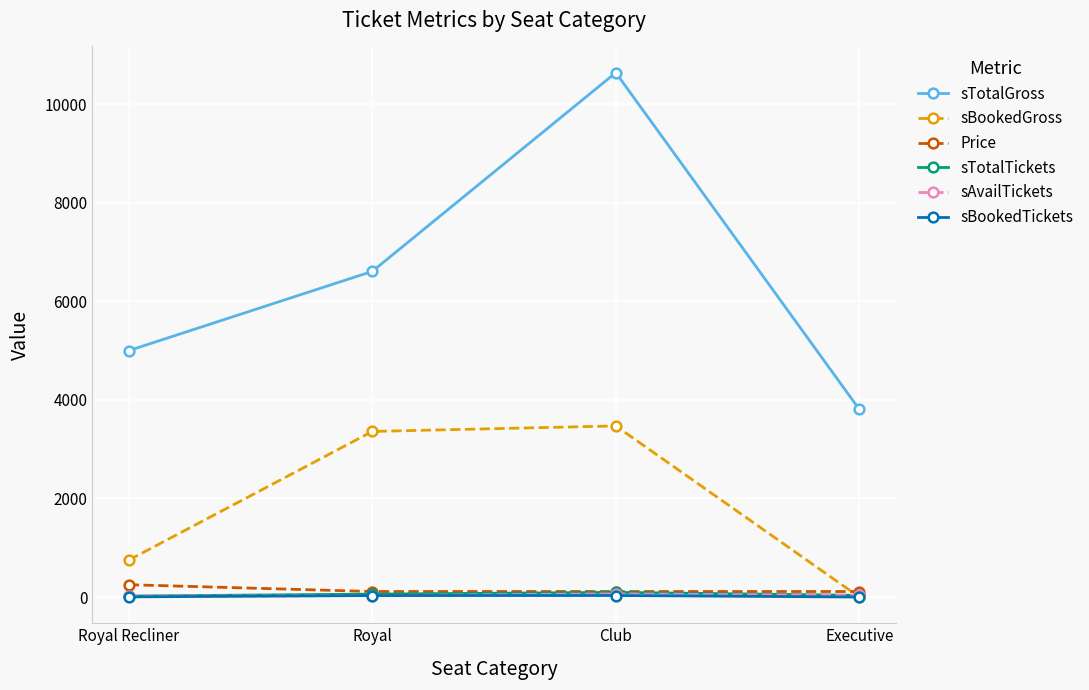

True or false: sTotalTickets and sTotalGross cross at least once.

False